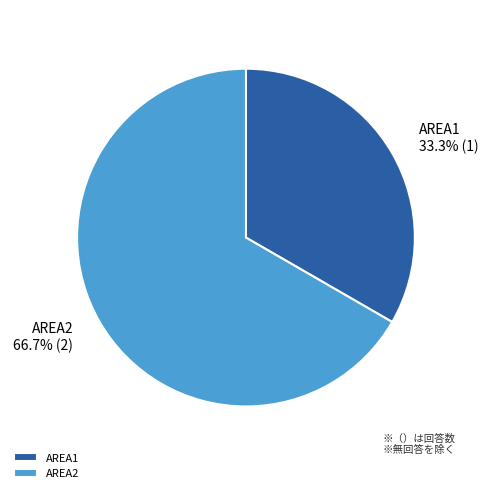

To the nearest percent, what is the difference between the largest and smallest slice percentages?

33%